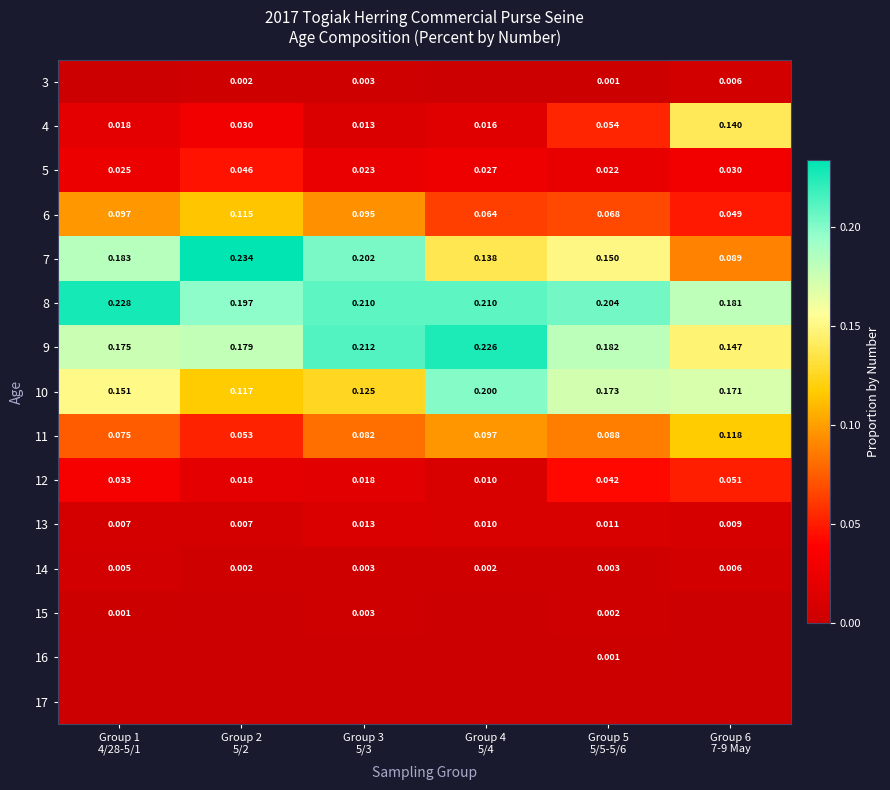

The value of 12 at Group 2 5/2 is 0.0. True or false?

False